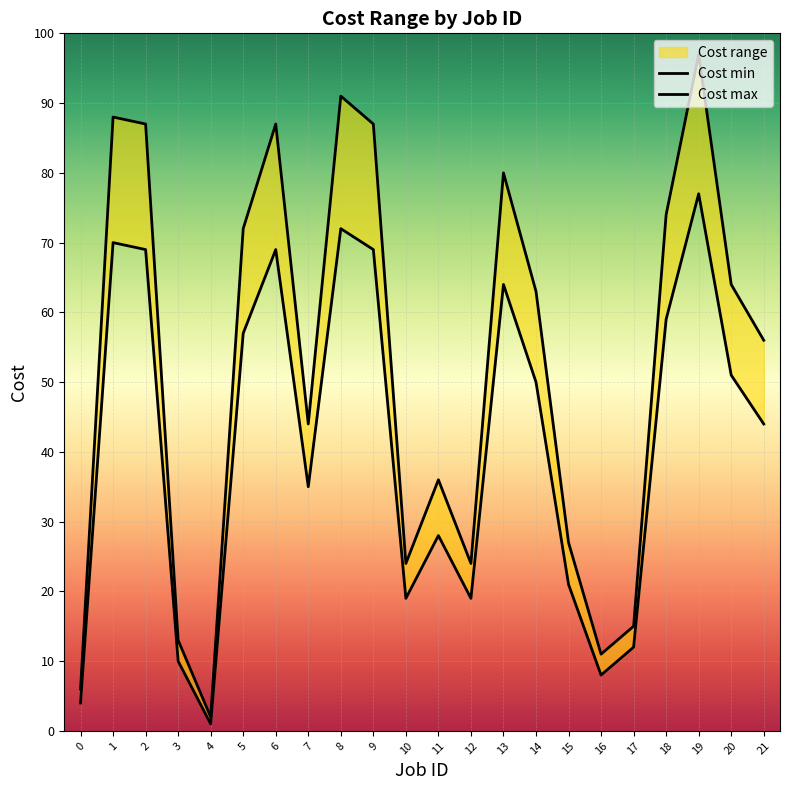

The Cost min series shows 57 at 5. True or false?

True